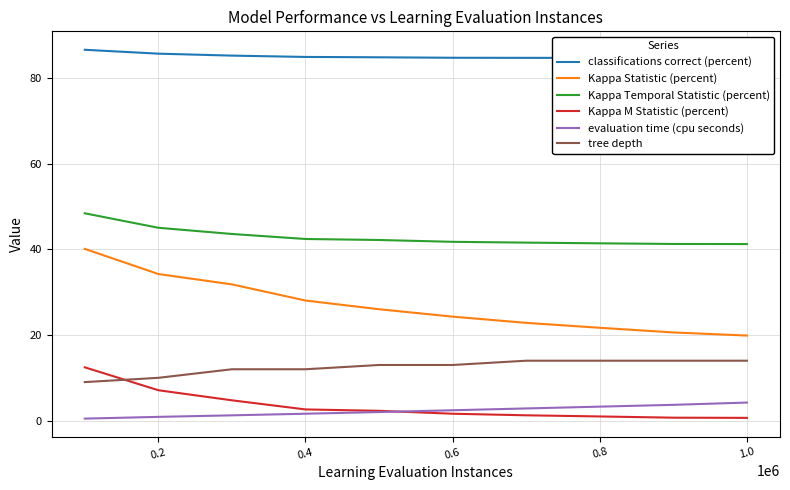

What is the lowest value of the Kappa Statistic (percent) series?

19.9